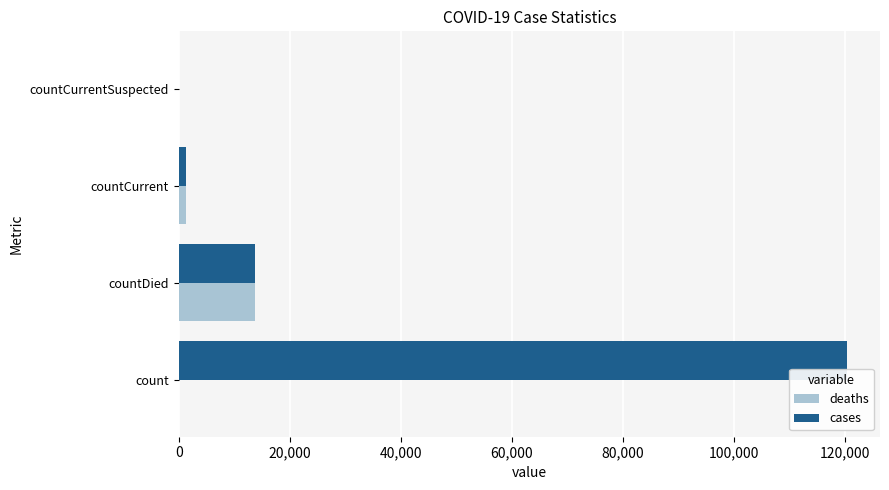

Is it true that deaths equals 5216 at countCurrentSuspected?

False